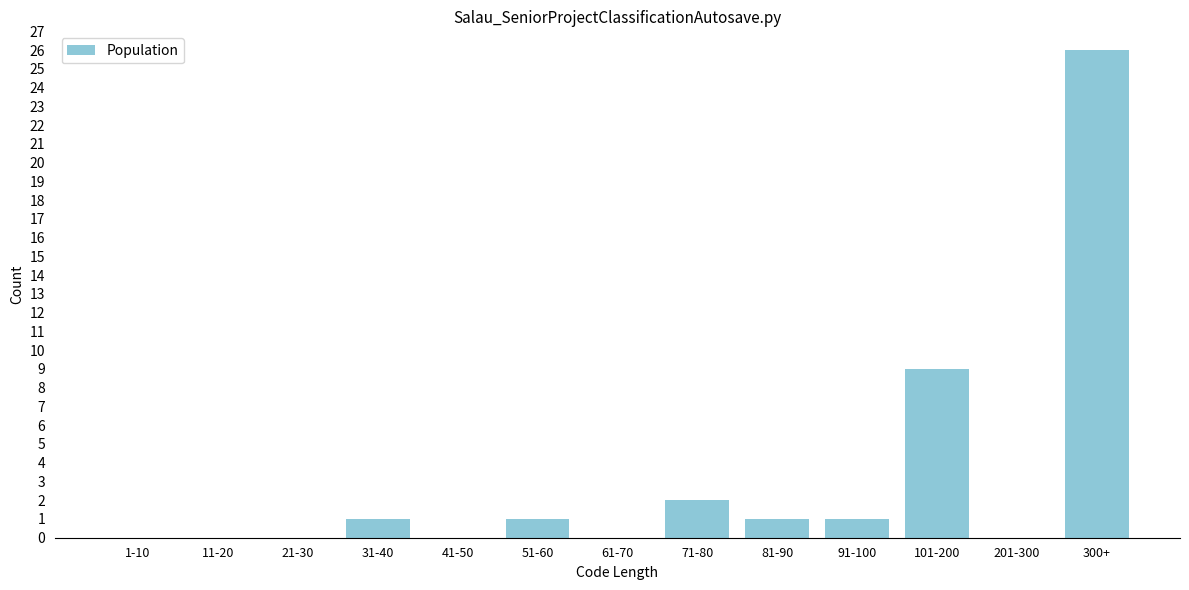

Reading left to right, extract all data points from this chart.

1-10=0	11-20=0	21-30=0	31-40=1	41-50=0	51-60=1	61-70=0	71-80=2	81-90=1	91-100=1	101-200=9	201-300=0	300+=26